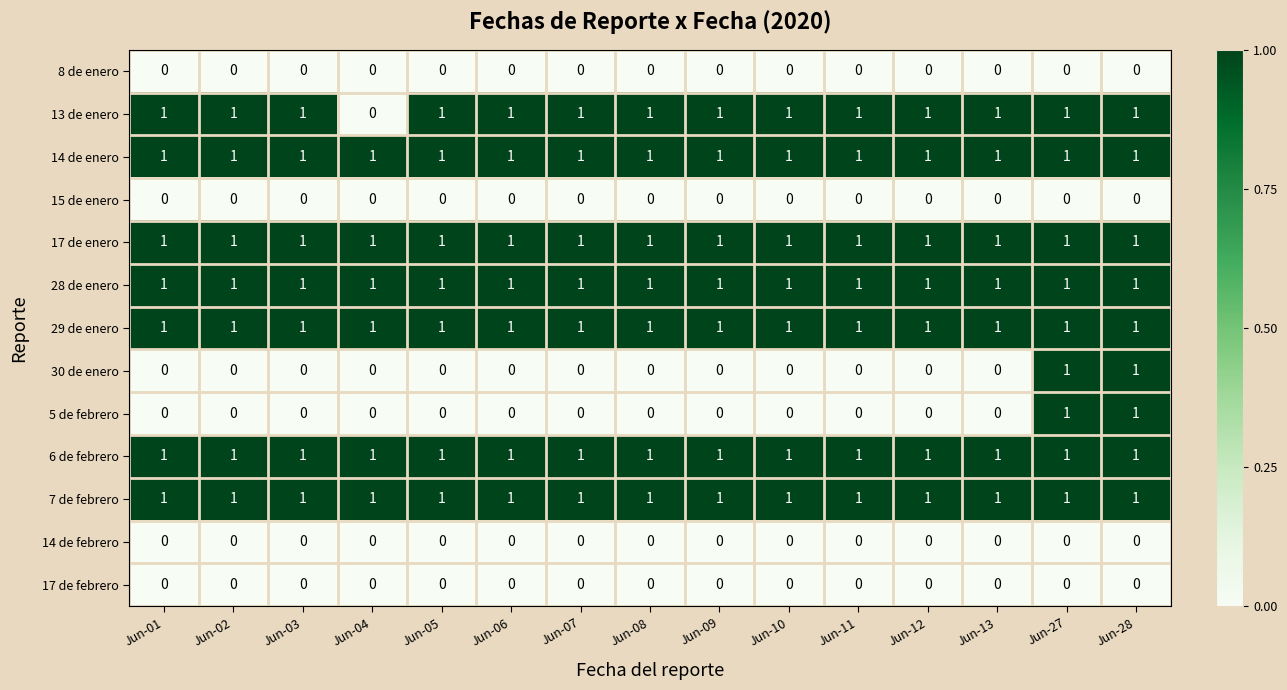

The value of 29 de enero at Jun-01 is 1. True or false?

True